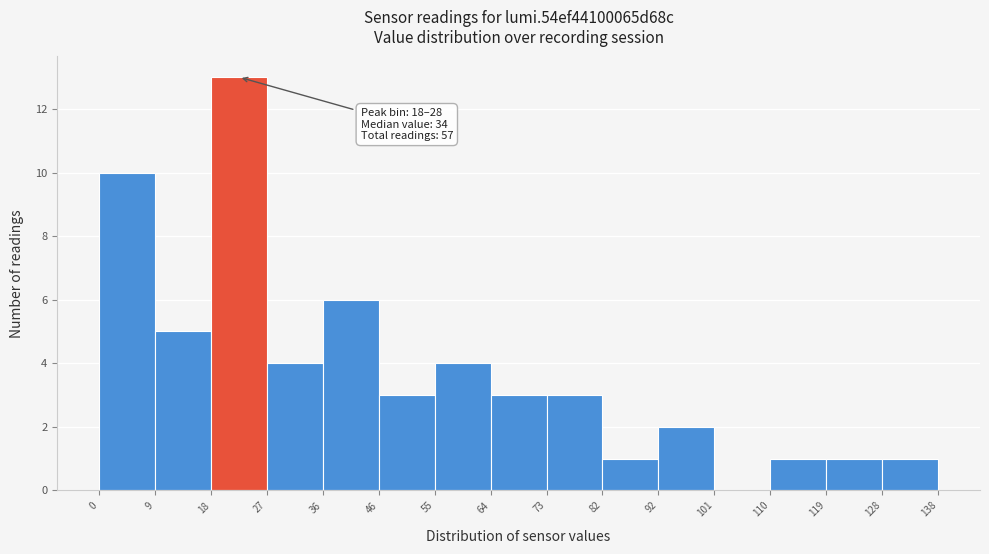

Which range on the x-axis has the tallest bar?

18 to 27